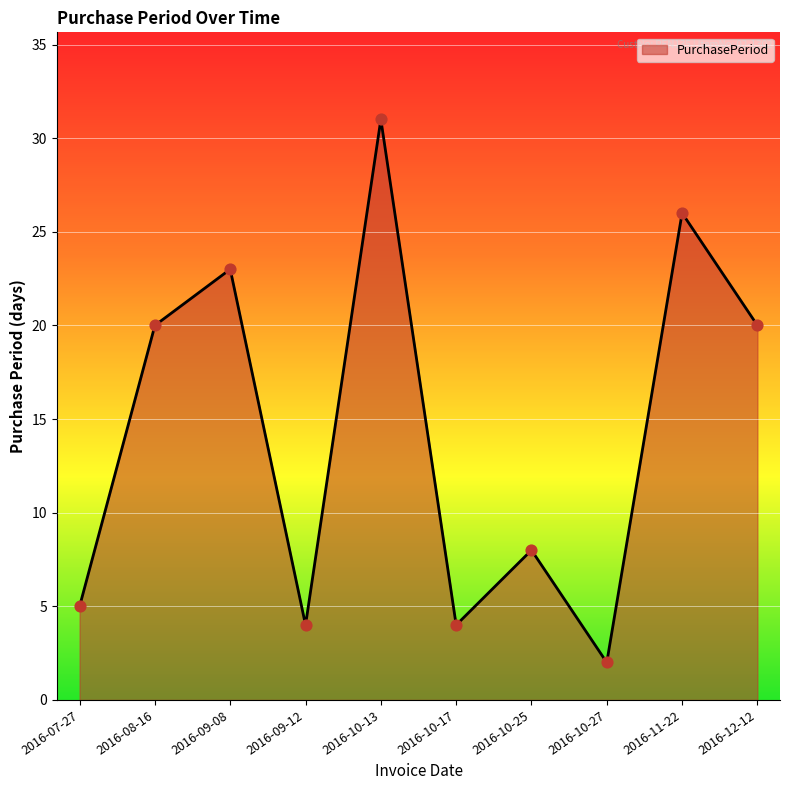

What is the change in value from 2016-09-12 to 2016-10-27?

-2